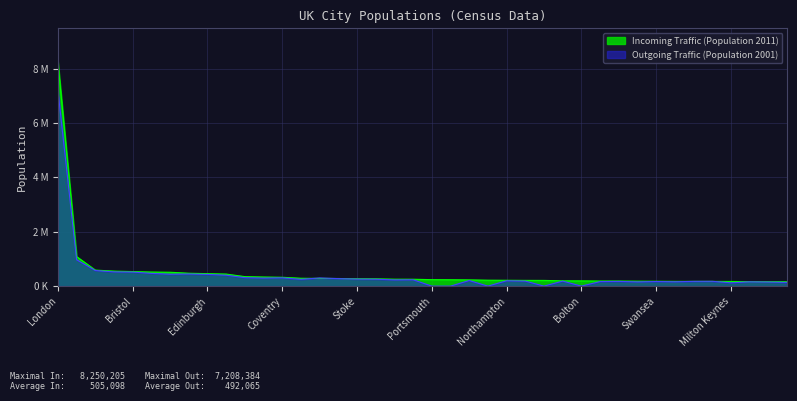

Between Nottingham and Bradford, which is larger?

Bradford